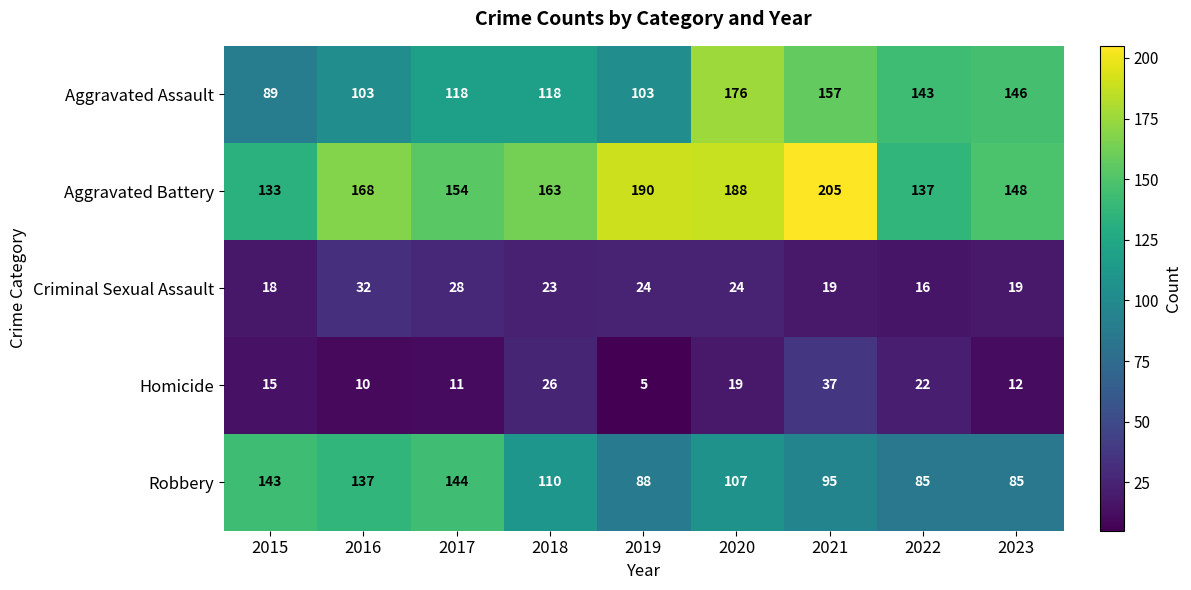

List the series in order of their peak value, highest first.

Aggravated Battery, Aggravated Assault, Robbery, Homicide, Criminal Sexual Assault